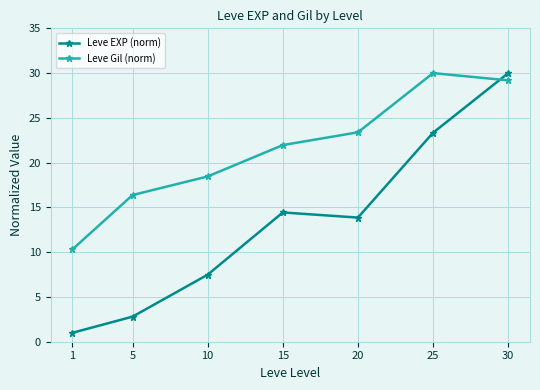

What is the maximum value shown in the chart?

30.0